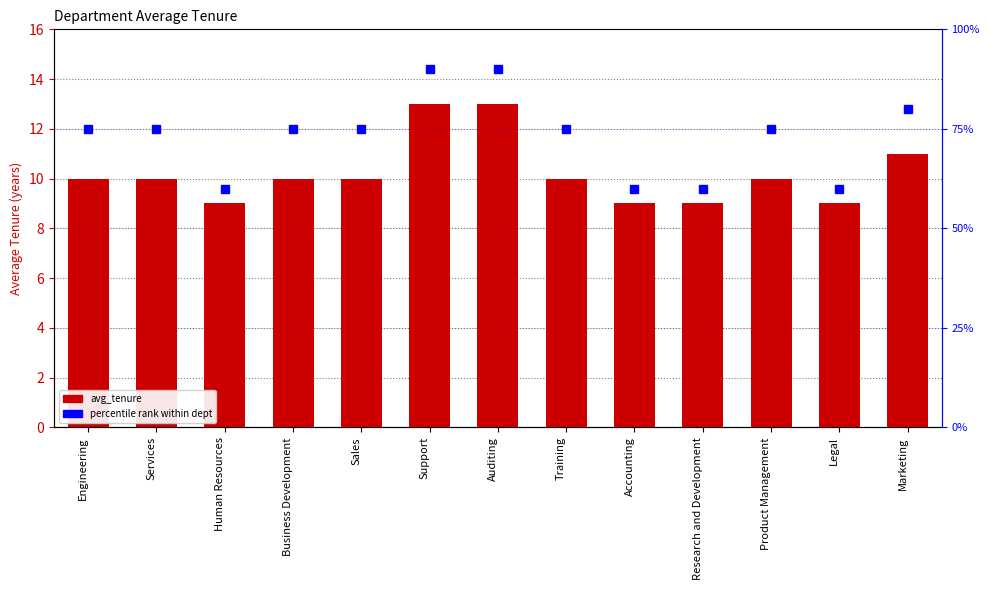

Read the avg_tenure value at Legal.

9